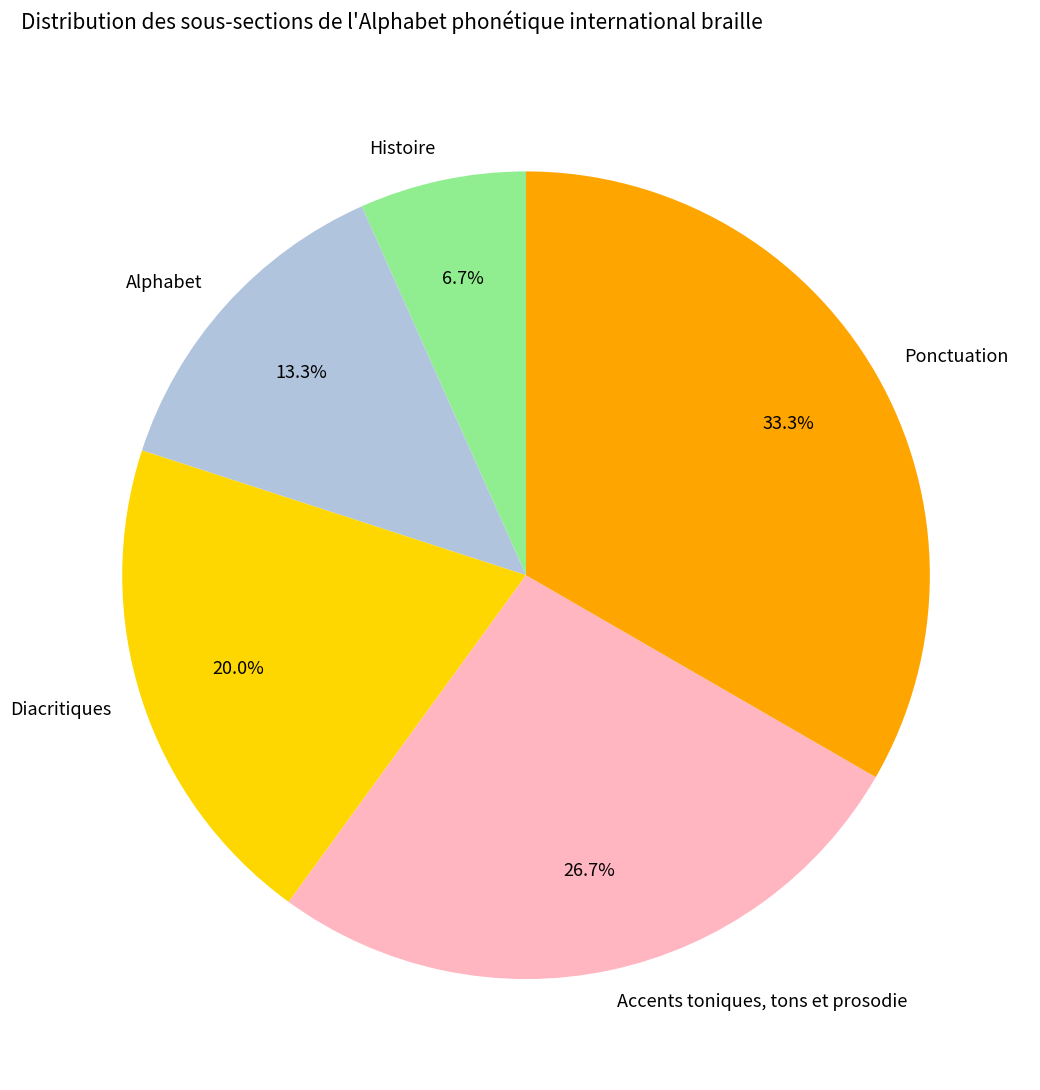

Approximately how many times larger is the value at Ponctuation compared to Histoire?

5.0